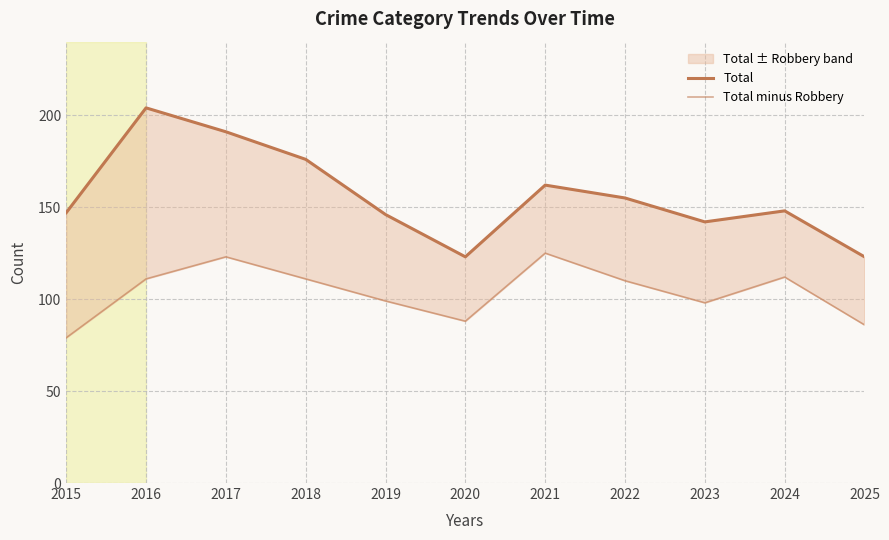

What is the average value of the Total series?

156